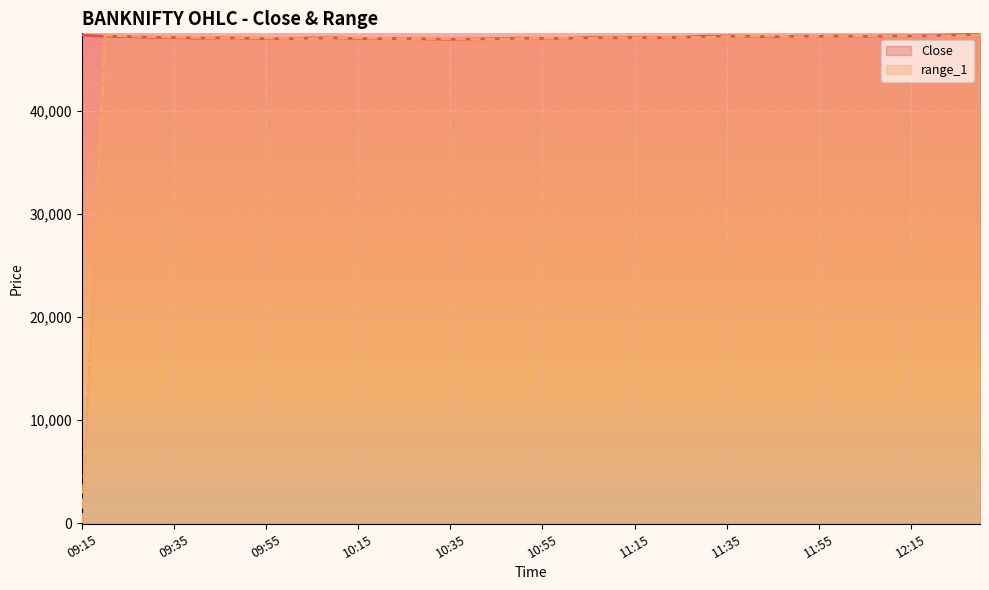

What is the difference between the maximum and minimum values in the Close series?

472.4